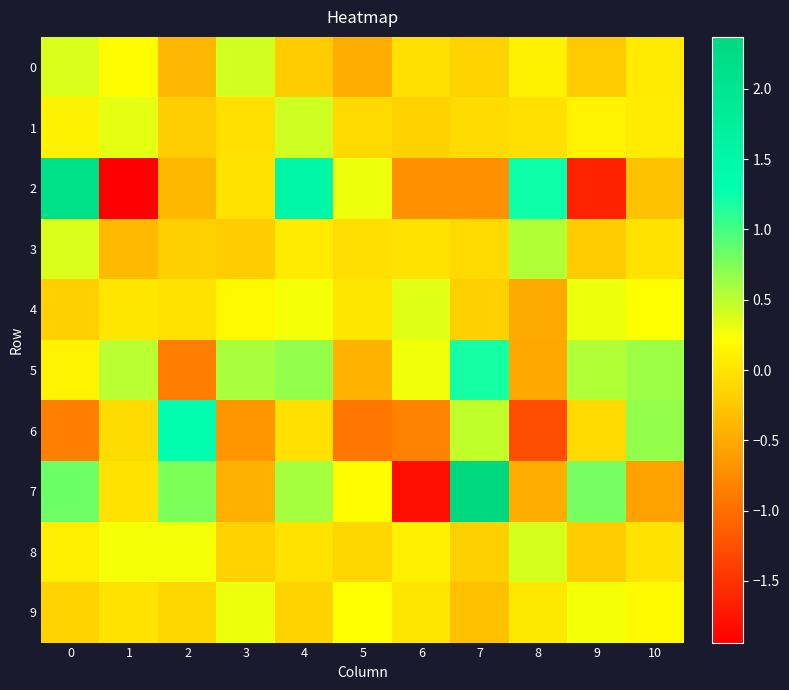

Which has a higher value, 7 or 6?

6